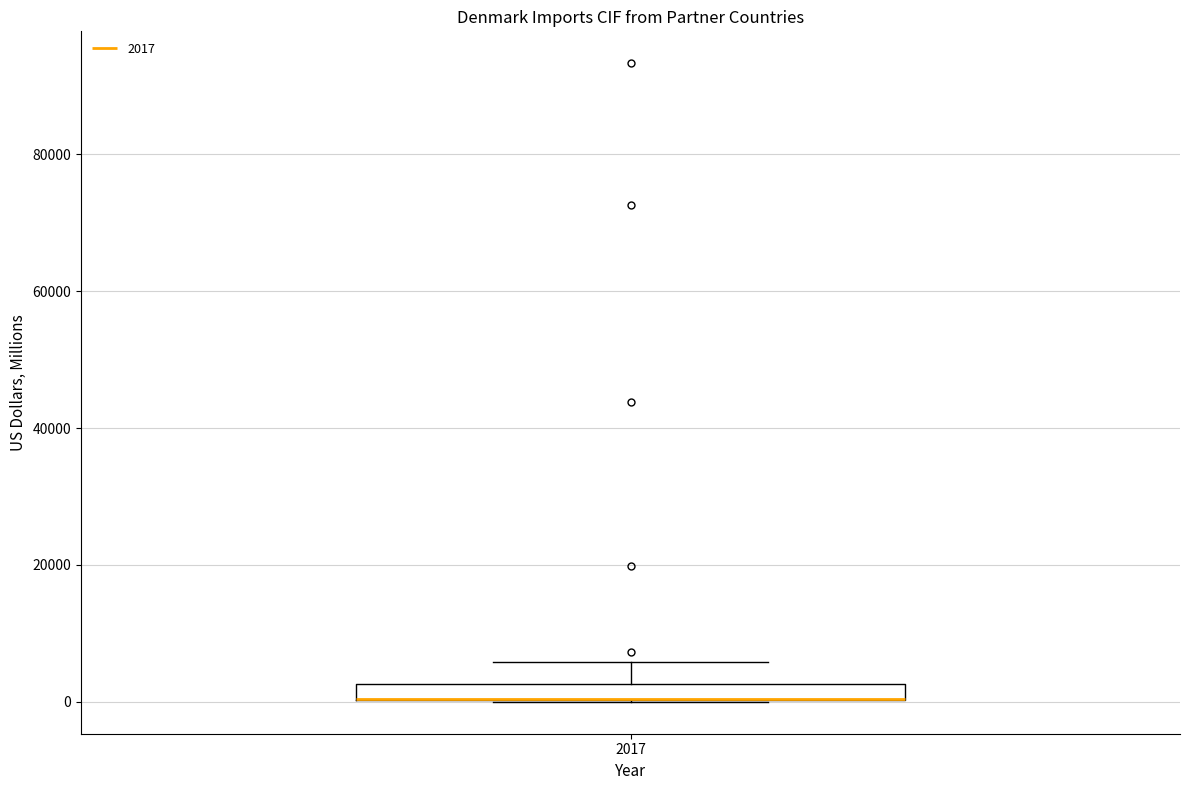

Where is the upper edge of the box at x = 2017 on the y-axis? The values are not printed on the chart, so give them approximately, as read against the axis.

2000